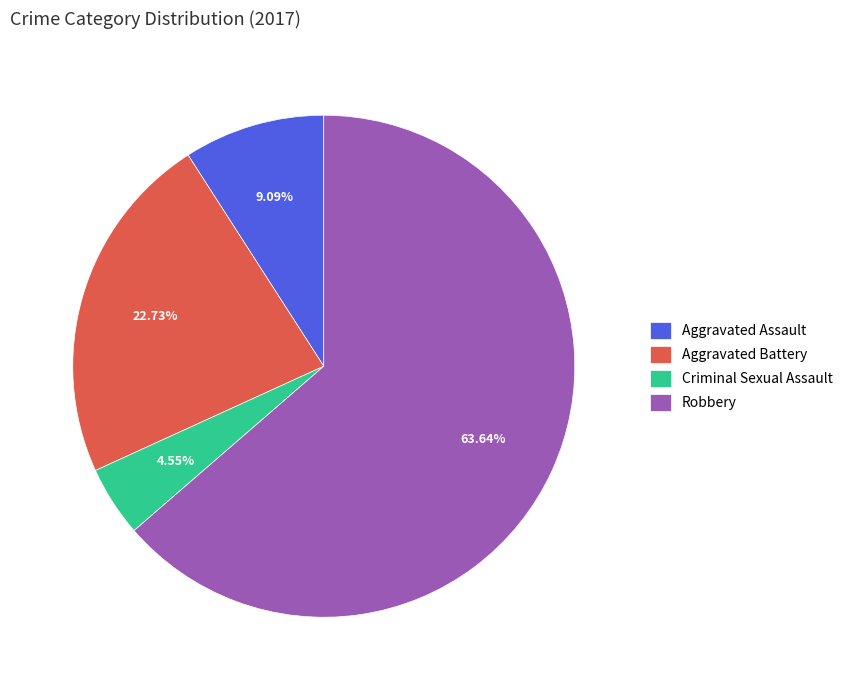

To the nearest percent, what is the difference between the largest and smallest slice percentages?

59%